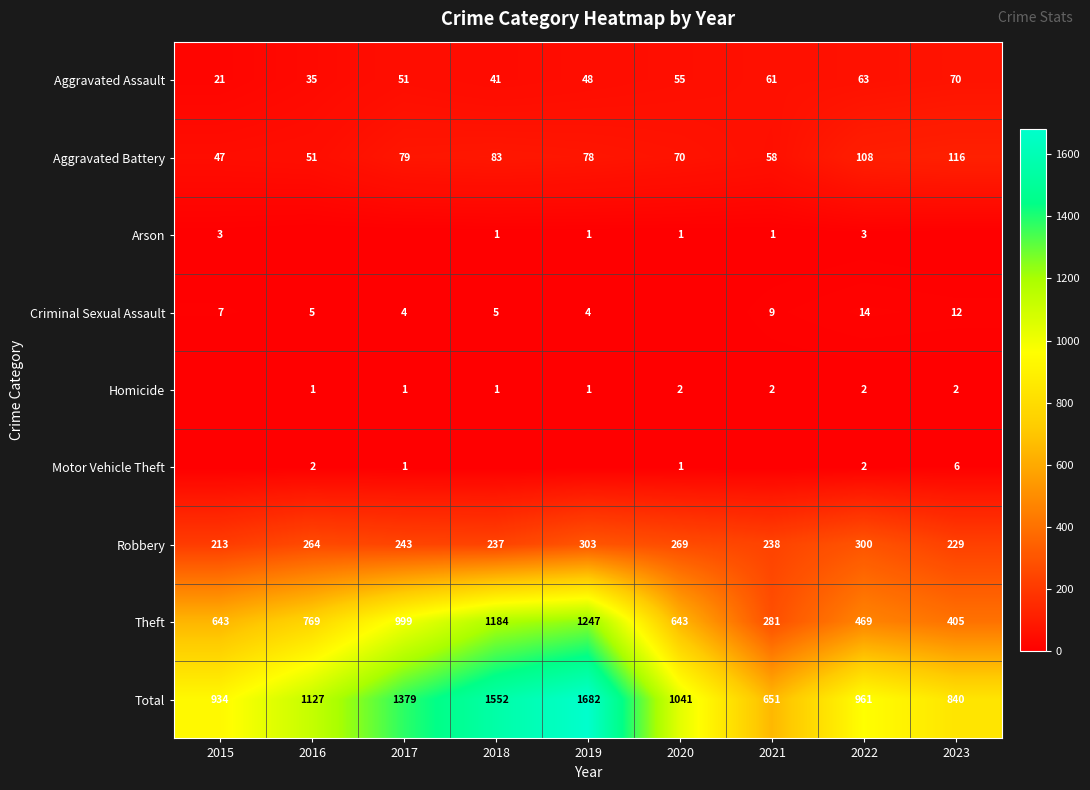

What is the difference between the second highest and minimum values in the Aggravated Assault series?

42